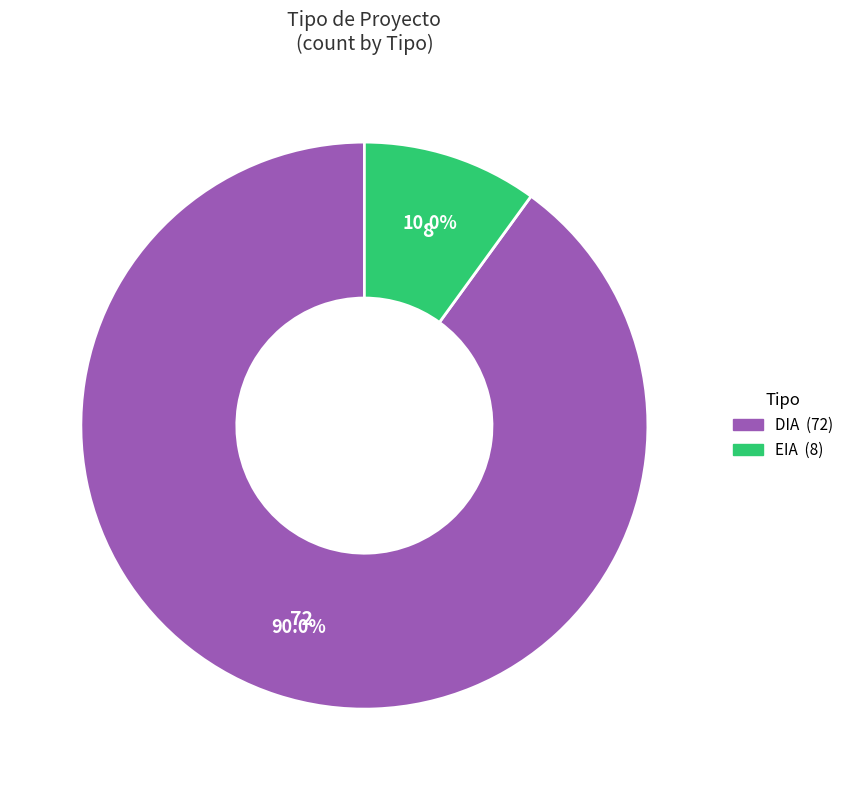

Is the sum of DIA and EIA greater than half?

Yes